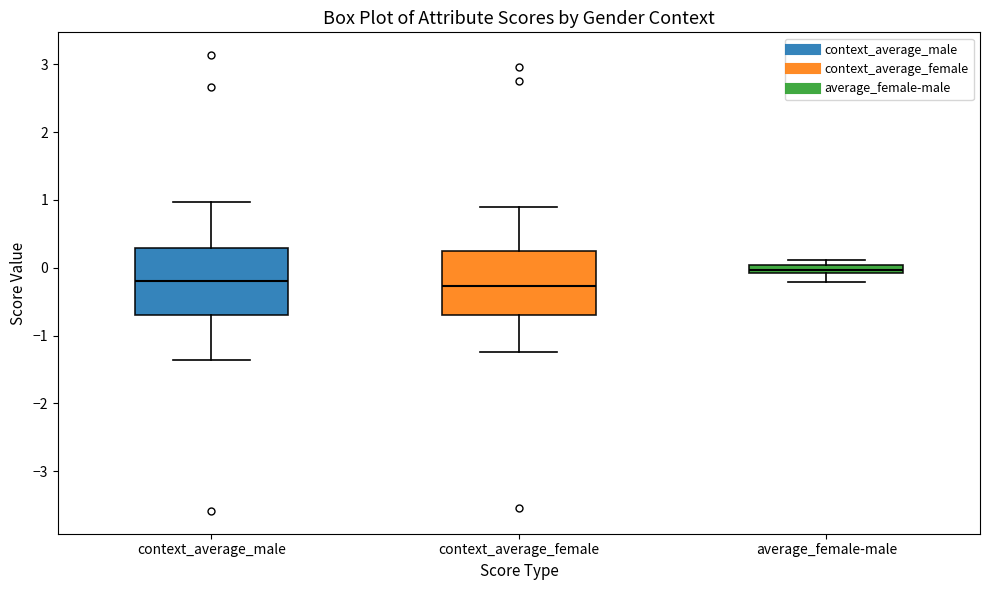

Where does the median line of the box for context_average_male sit on the y-axis? The values are not printed on the chart, so give them approximately, as read against the axis.

-0.2